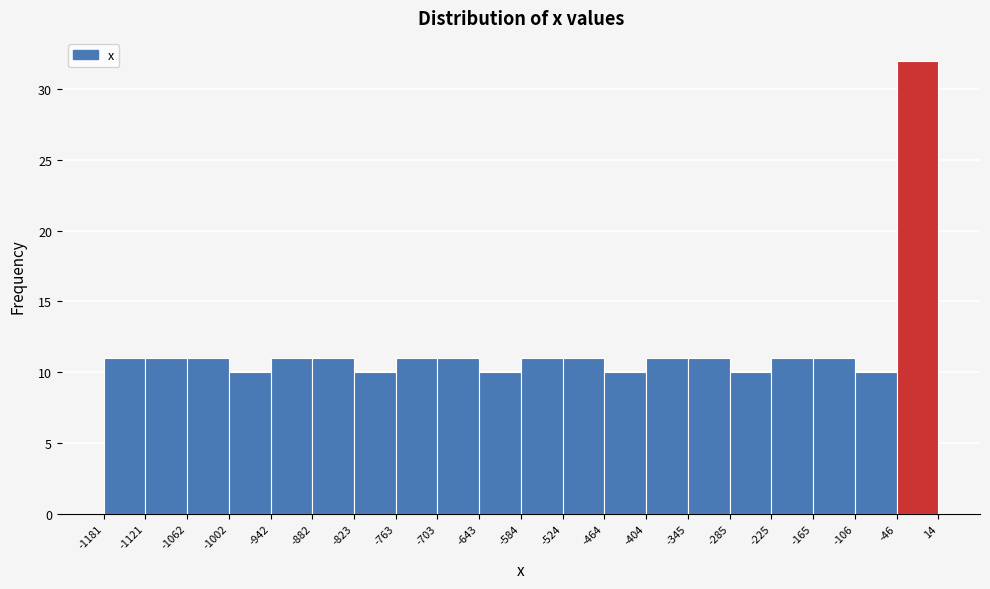

How tall is the bar that spans -703 to -643 on the x-axis? The values are not printed on the chart, so give them approximately, as read against the axis.

11